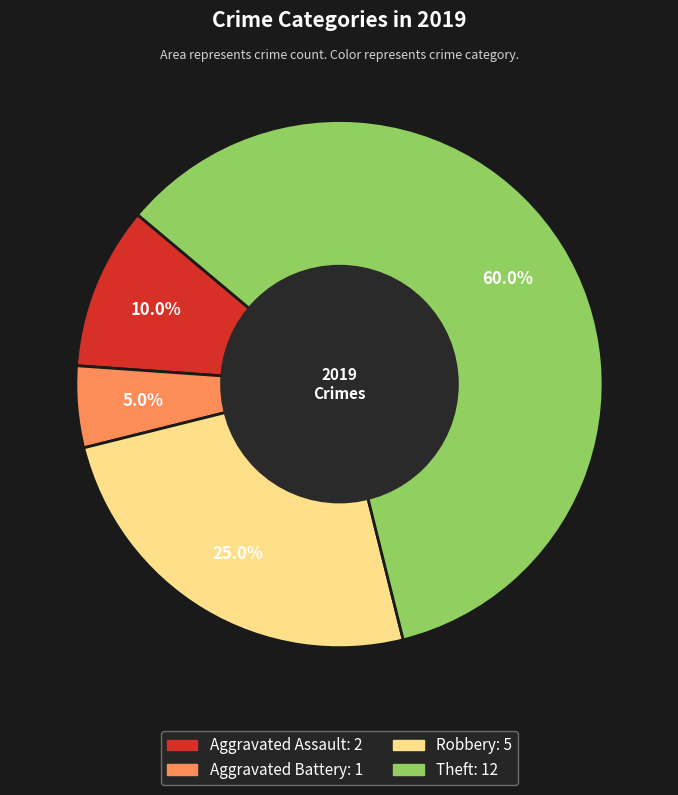

Which slice is the smallest?

Aggravated Battery